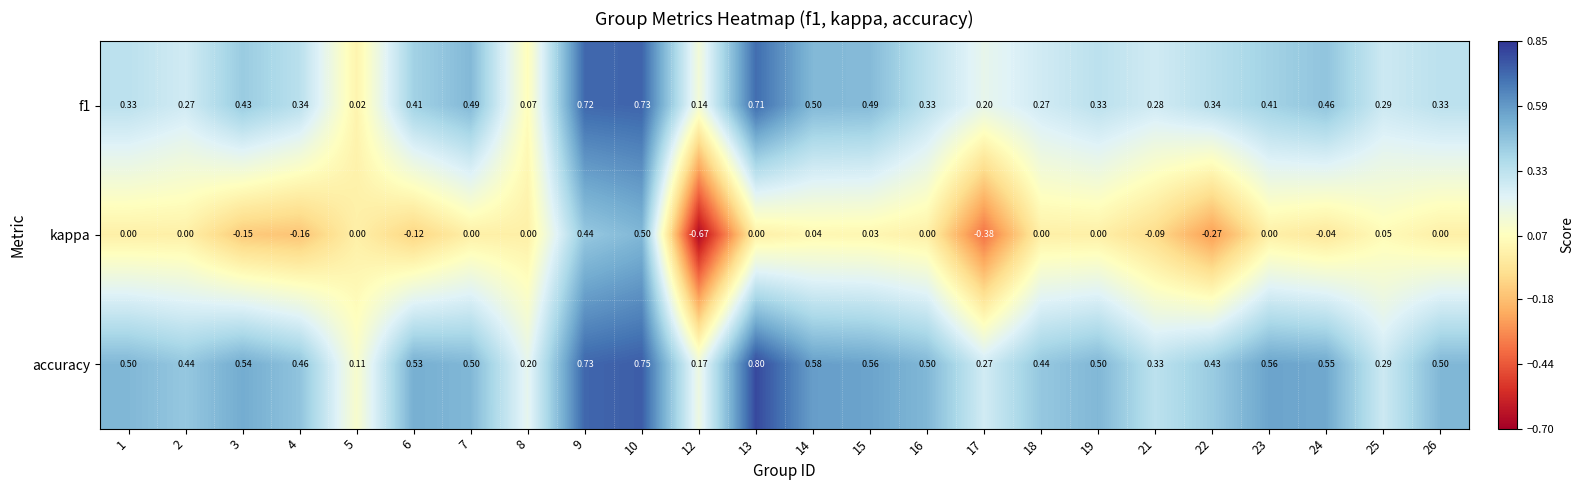

At which label does kappa first exceed 0?

9